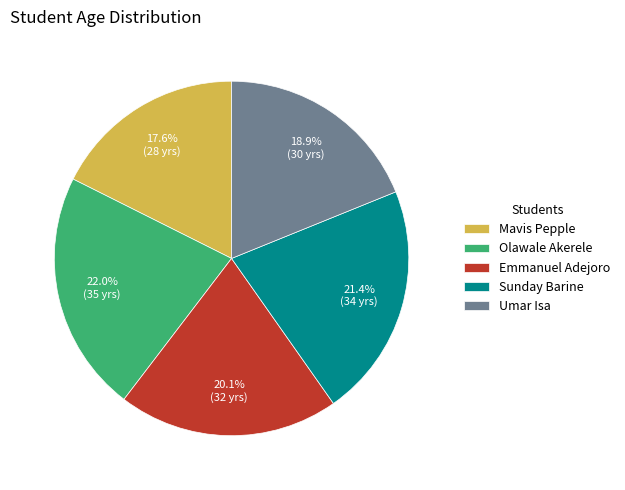

True or false: Sunday Barine accounts for 10% of the total.

False